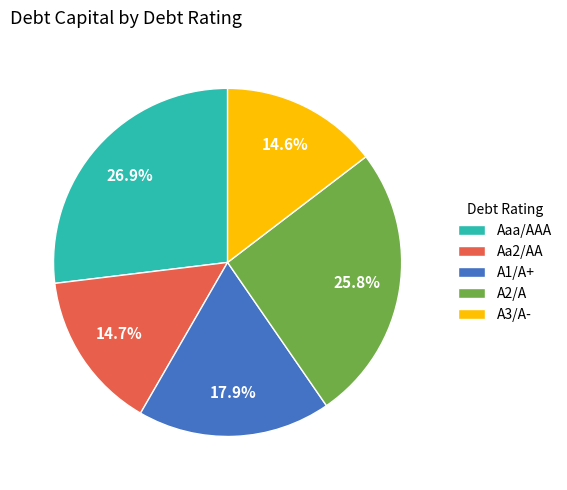

Does any single category account for the majority?

No